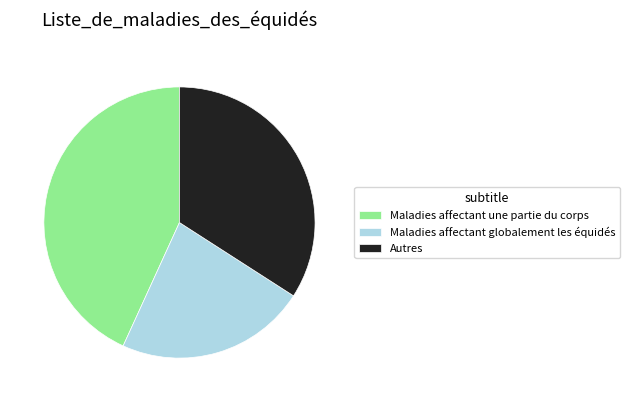

Approximately how many times larger is the value at Autres compared to Maladies affectant globalement les équidés?

1.5